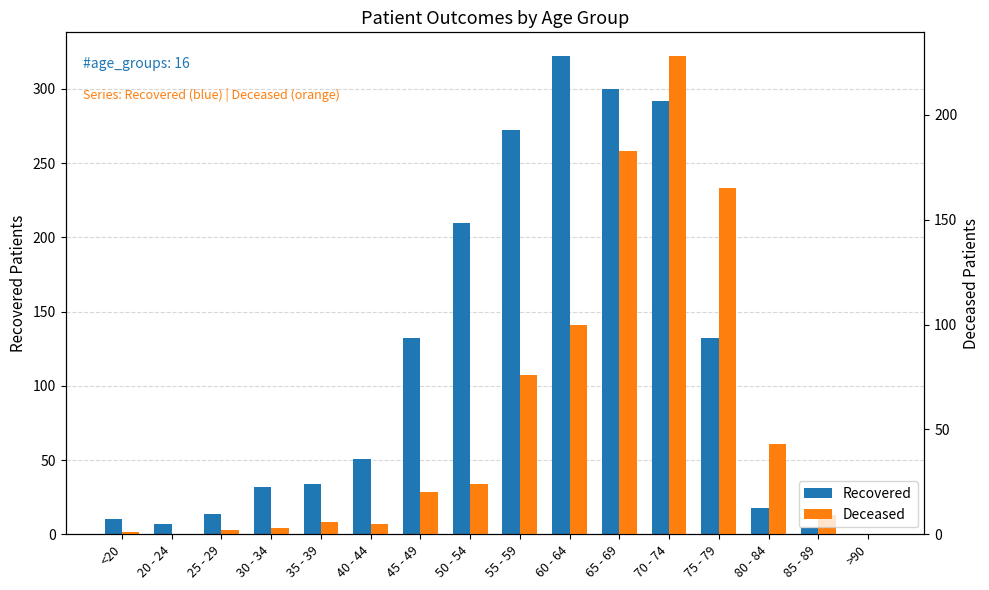

How many values in the Recovered series exceed 51?

7